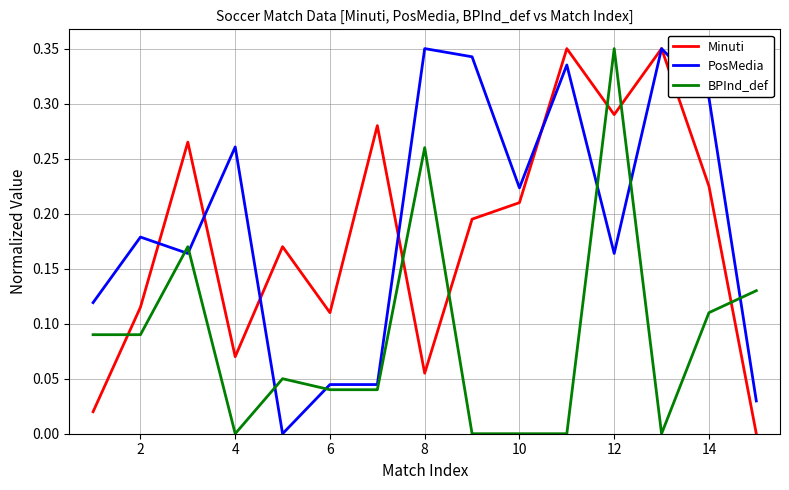

After their last crossing, which series has the higher values: BPInd_def or Minuti?

BPInd_def